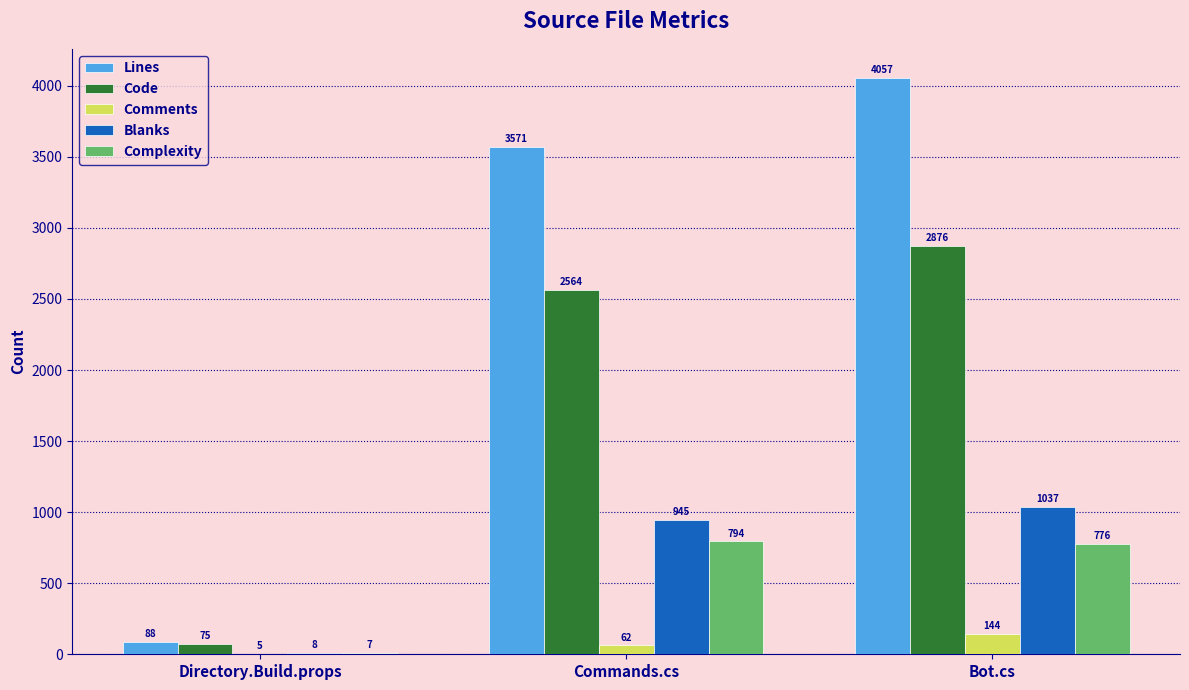

How many groups of bars are there?

3